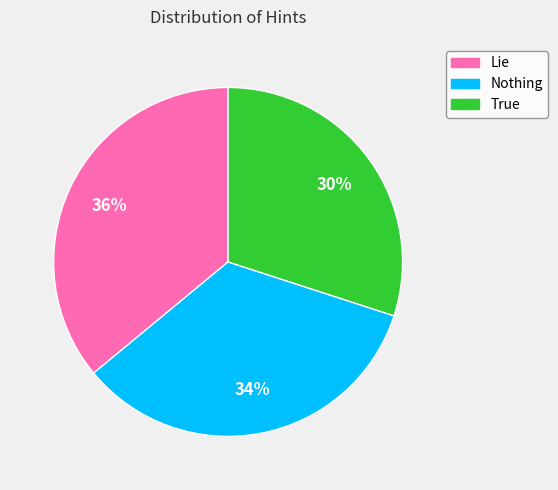

Which category has the smallest portion of the pie?

True